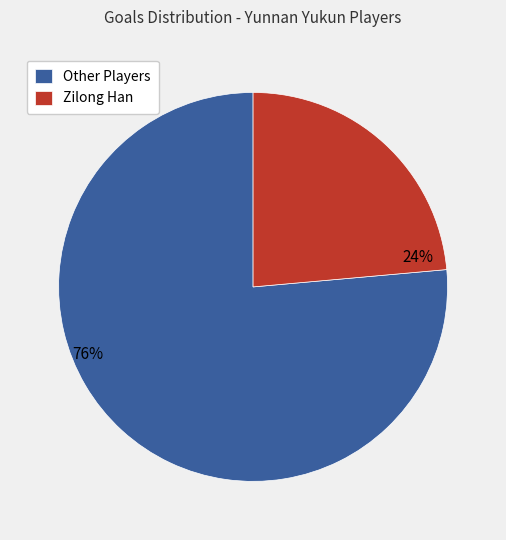

Between Other Players and Zilong Han, which is larger?

Other Players